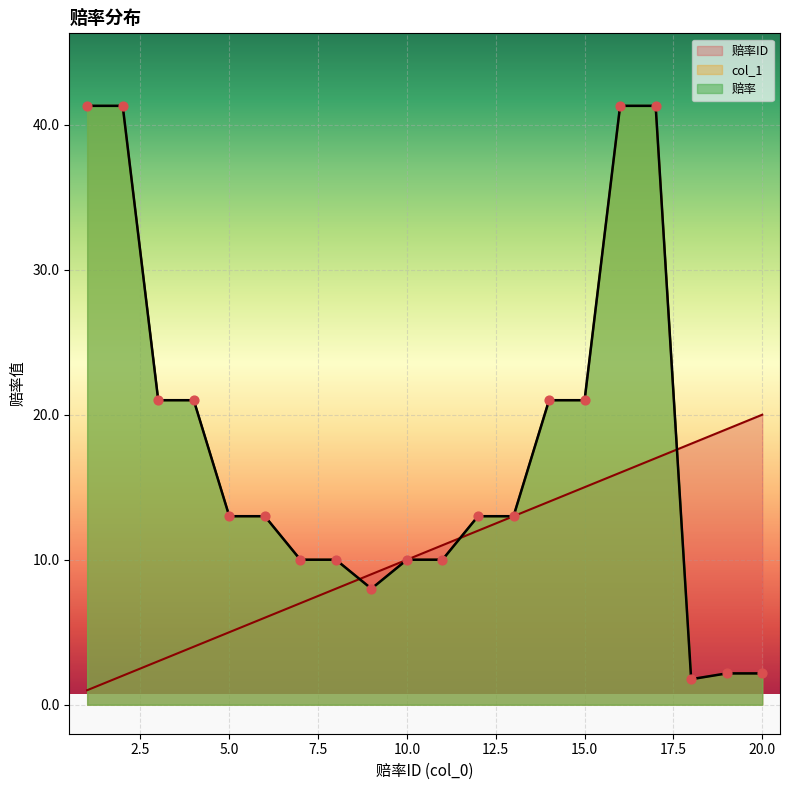

Is the value of 赔率ID at 20 greater than the value of 赔率 at 7?

Yes